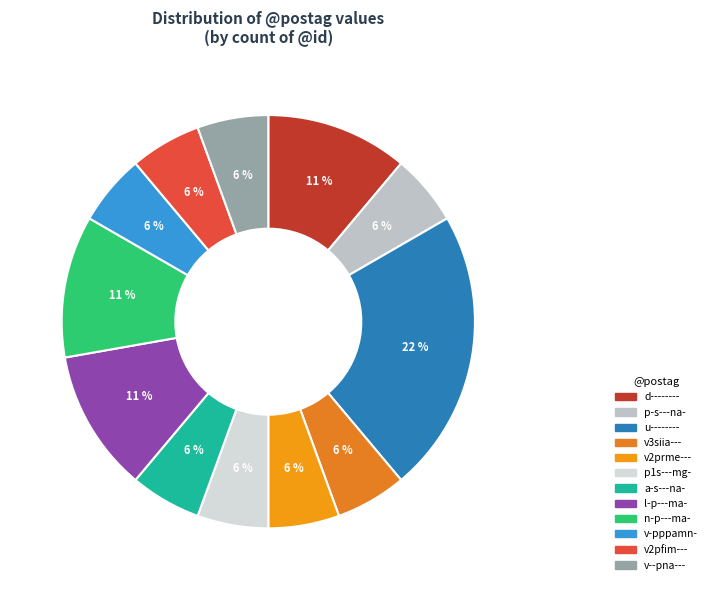

Rank the categories by value from highest to lowest.

u--------, d--------, l-p---ma-, n-p---ma-, p-s---na-, v3siia---, v2prme---, p1s---mg-, a-s---na-, v-pppamn-, v2pfim---, v--pna---